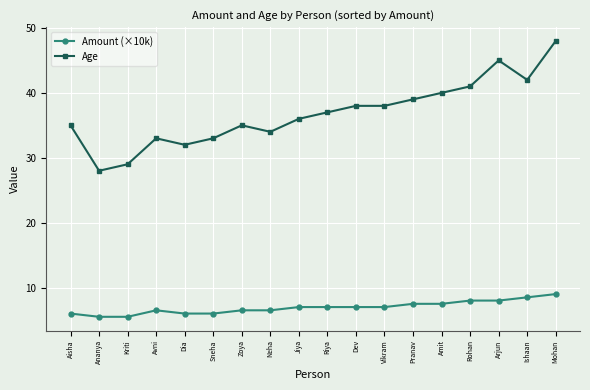

True or false: Amount (×10k) and Age cross at least once.

False